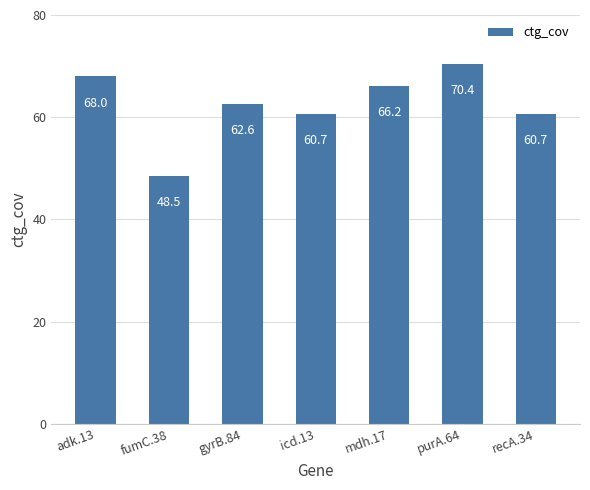

Where does the data first go above 62?

adk.13